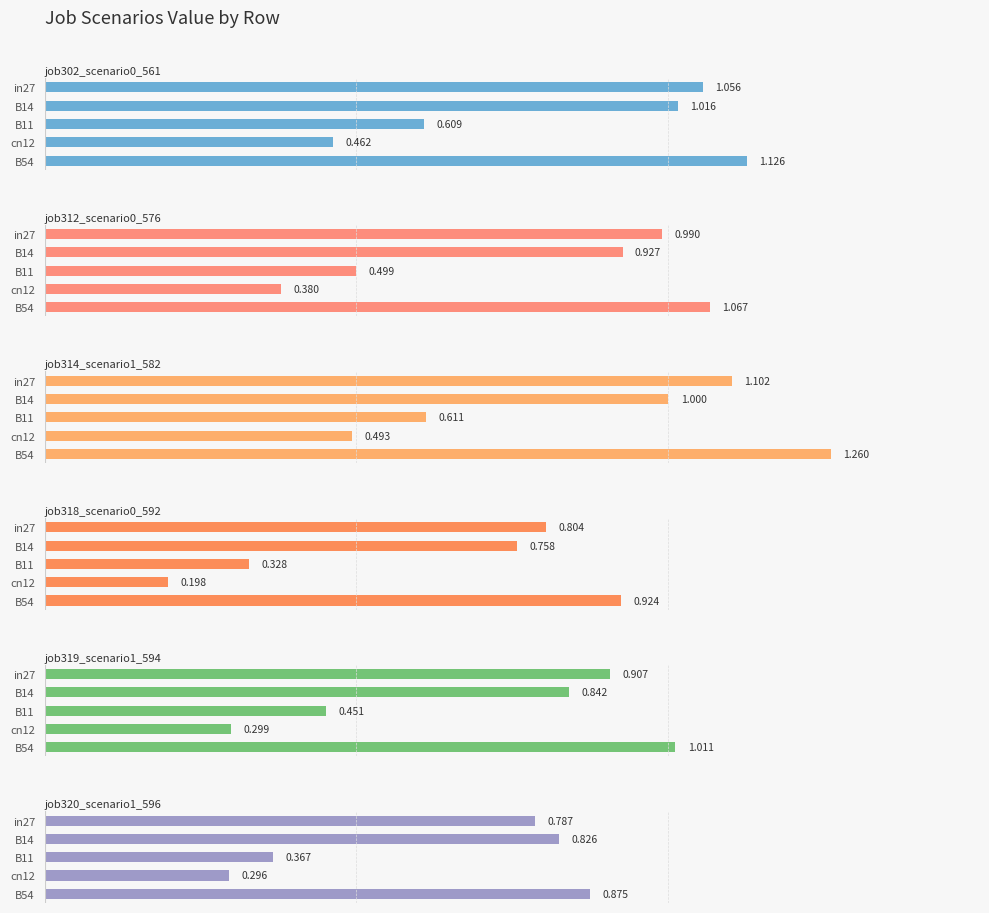

At how many categories does at least one series exceed 0?

5